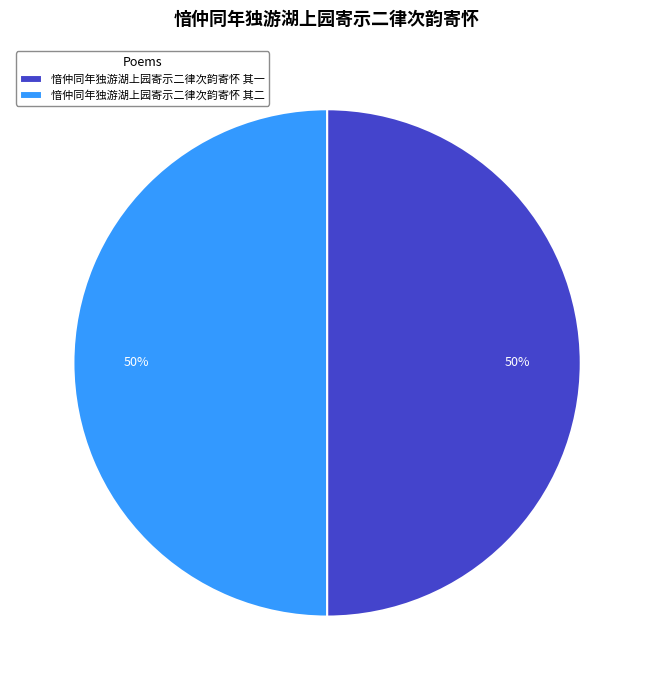

The 愔仲同年独游湖上园寄示二律次韵寄怀 其一 slice represents 60% of the pie. True or false?

False